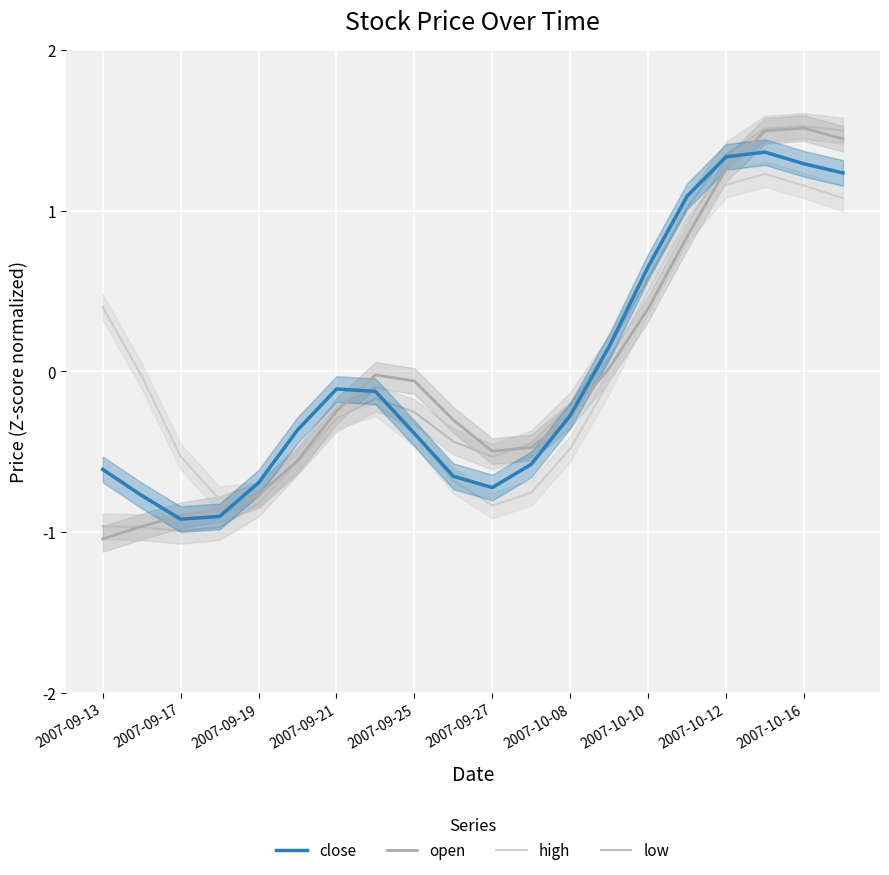

How many times do open and low cross each other?

2